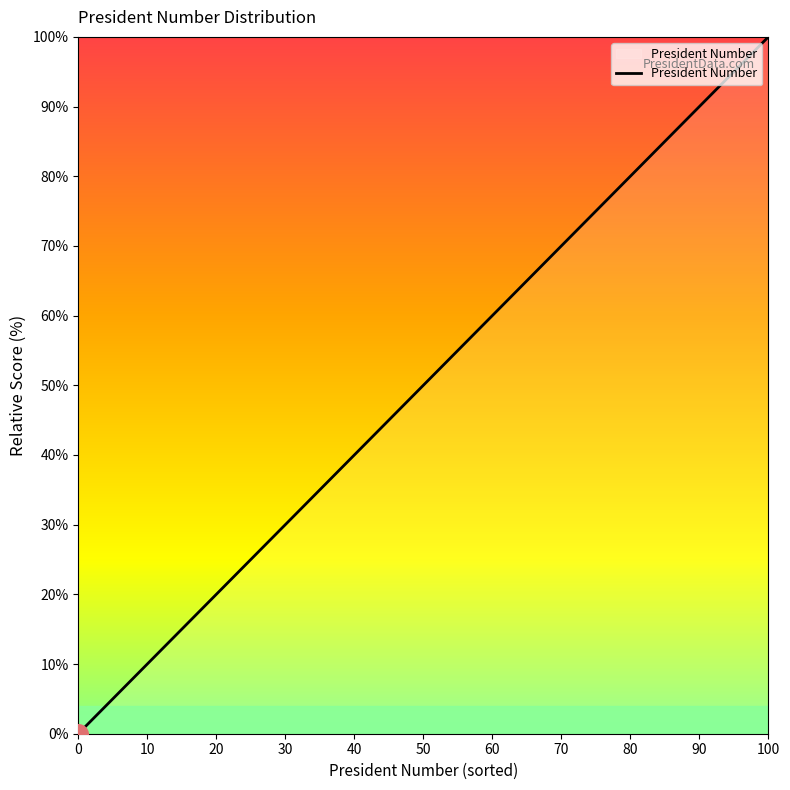

What is the greatest value displayed?

100.0